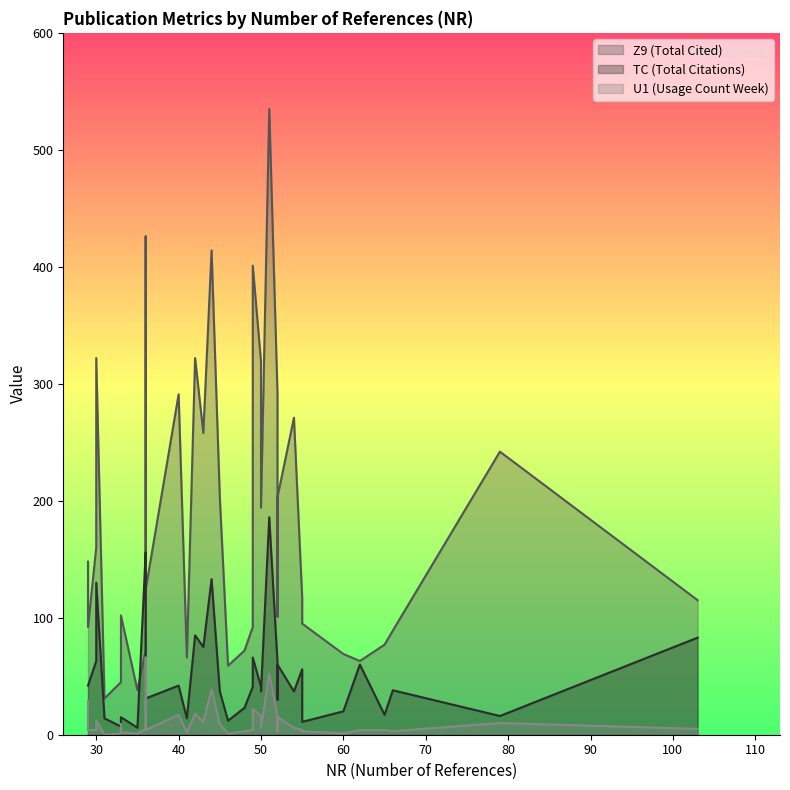

Which has a higher value, 44 or 29?

44